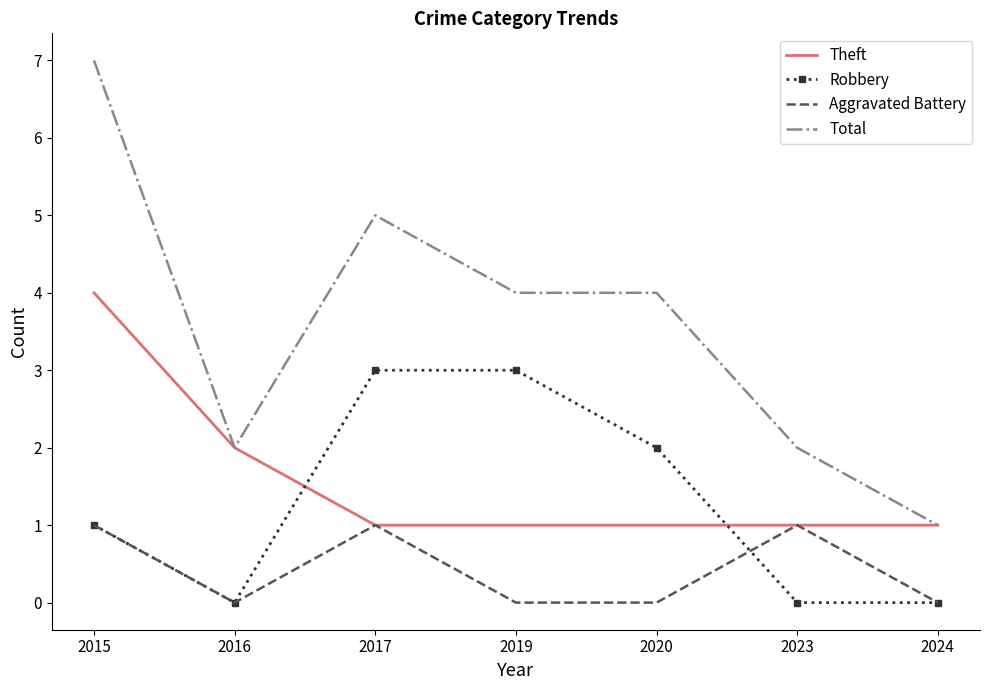

True or false: Robbery and Total cross at least once.

False